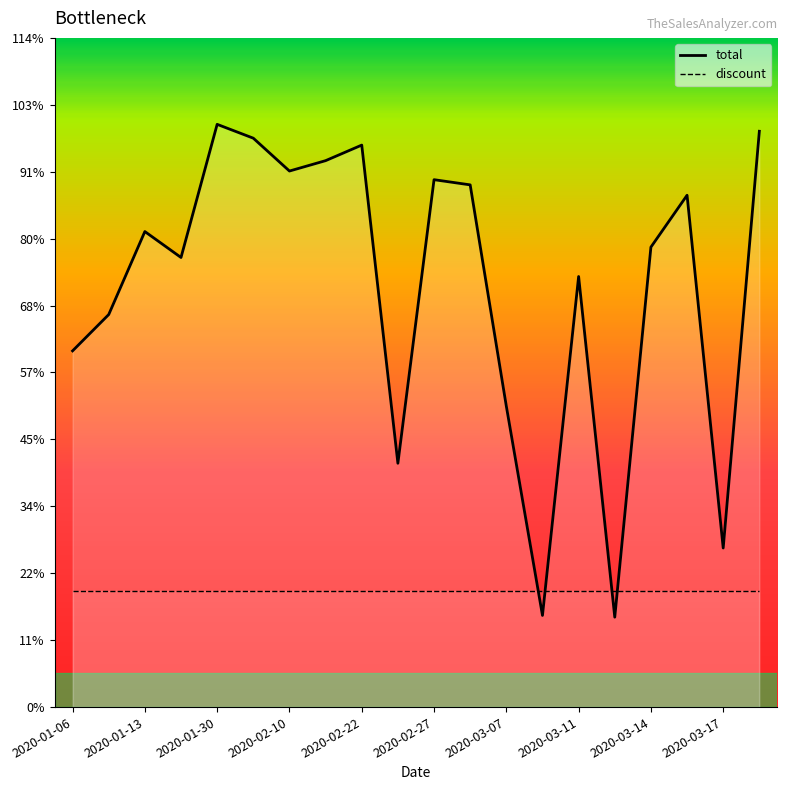

True or false: discount and total cross at least once.

True